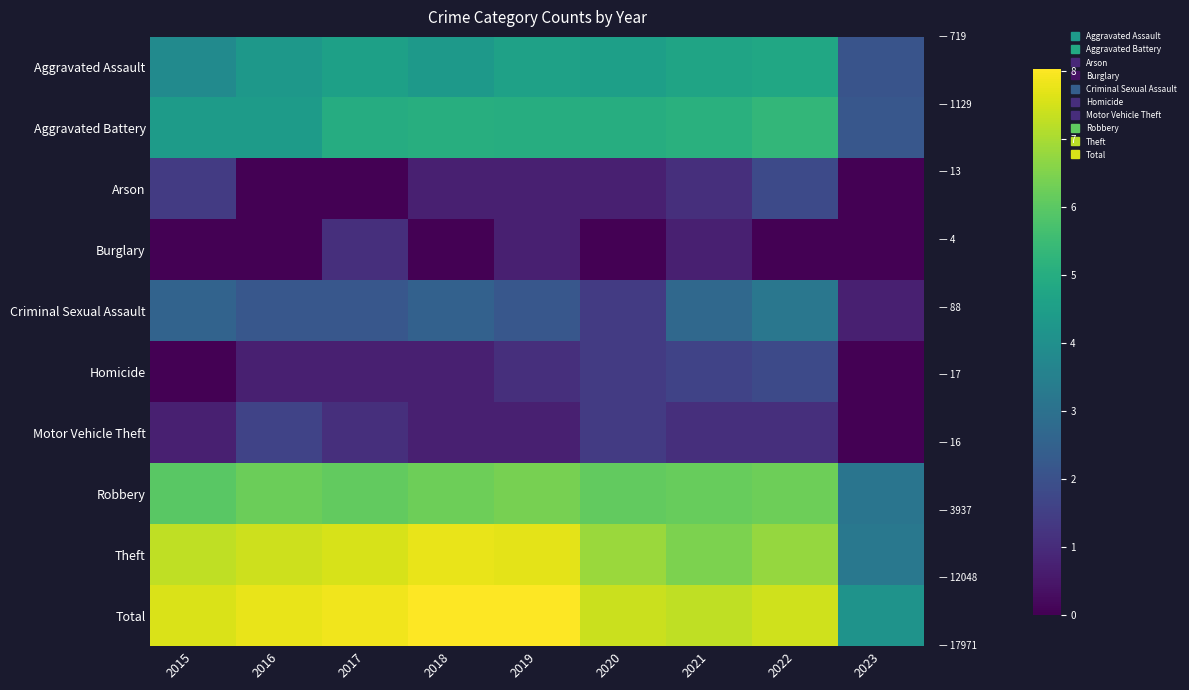

What is the difference between the highest and lowest values at 2015?

7.6